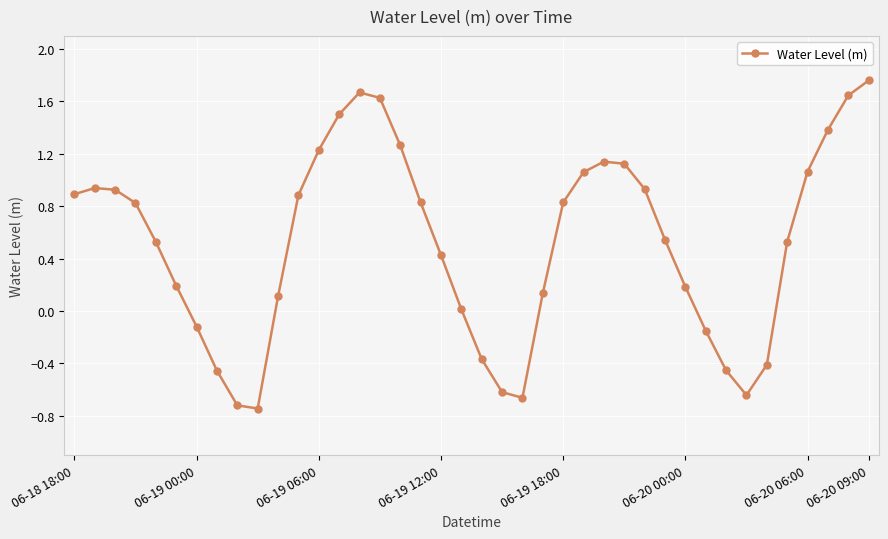

How many interior local peaks (higher than both neighbors) does the data have?

3